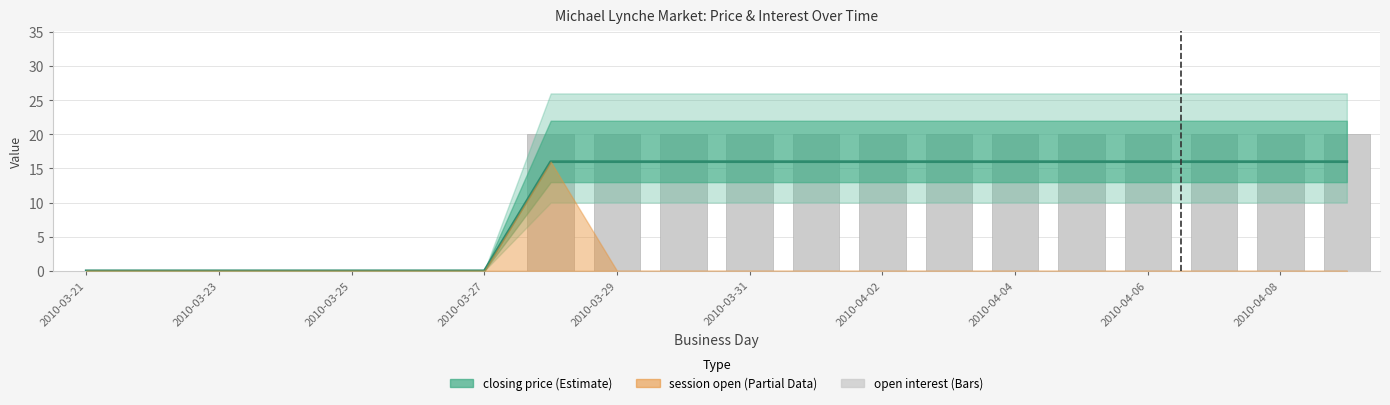

The closing price series shows 27 at 11. True or false?

False